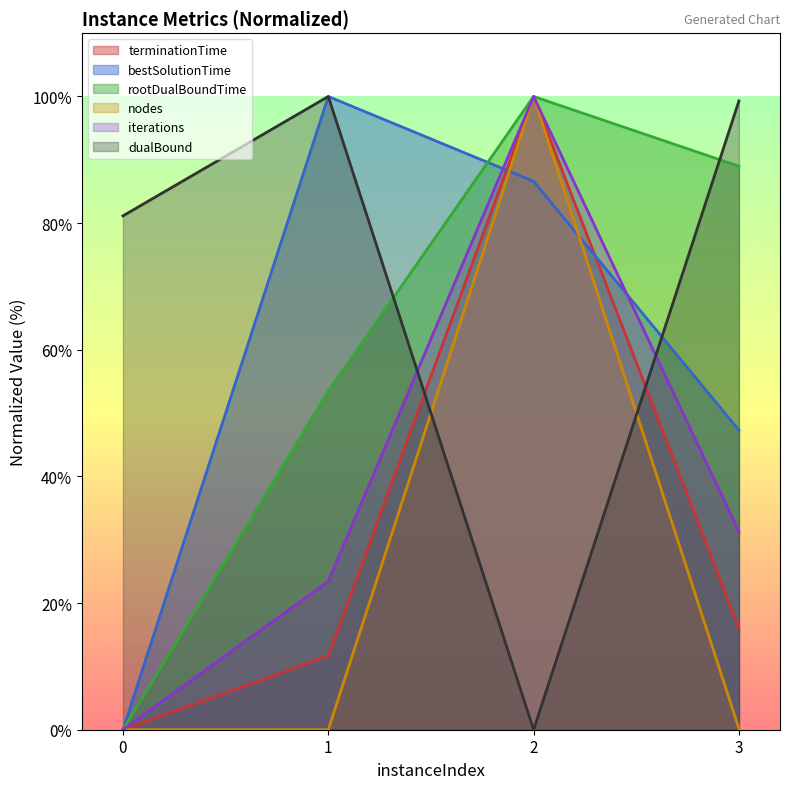

How many values in iterations are above zero?

3